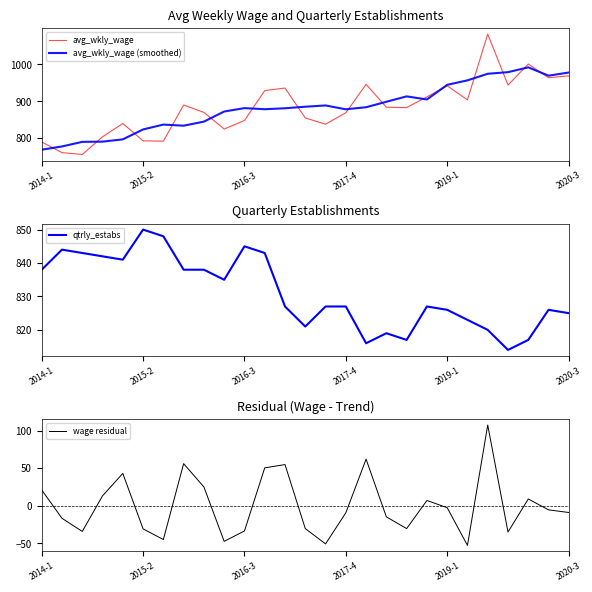

Which category has the highest value across all series?

22